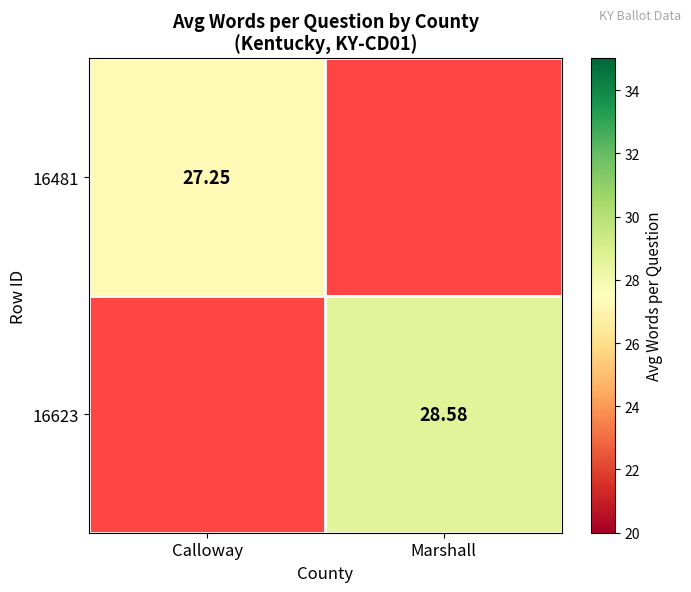

At how many categories does at least one series exceed 27?

2